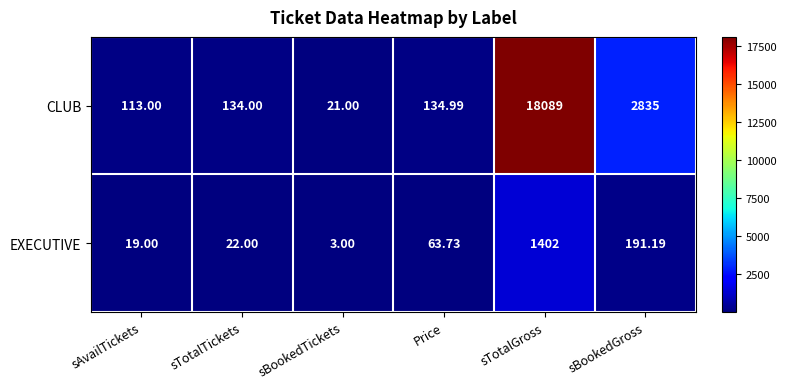

Which series has the largest total across all categories?

CLUB